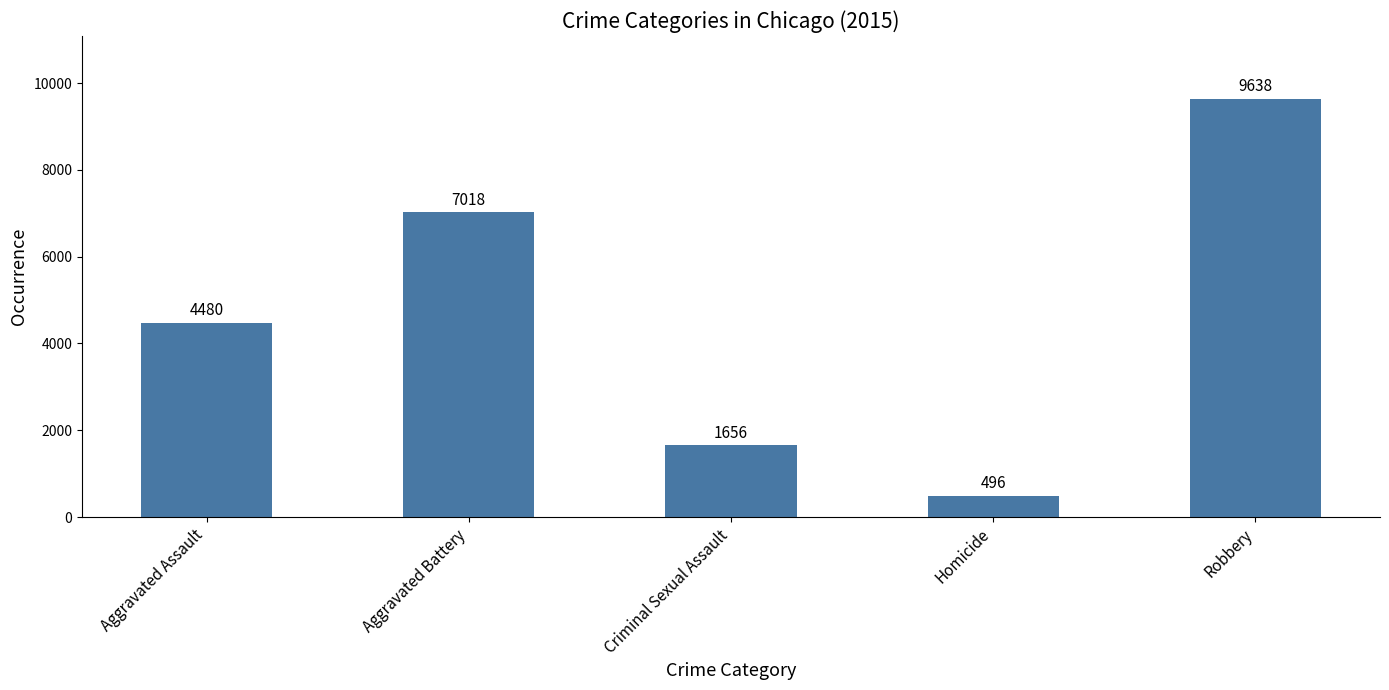

Reading right to left, what are all the values shown in this chart?

9638	496	1656	7018	4480